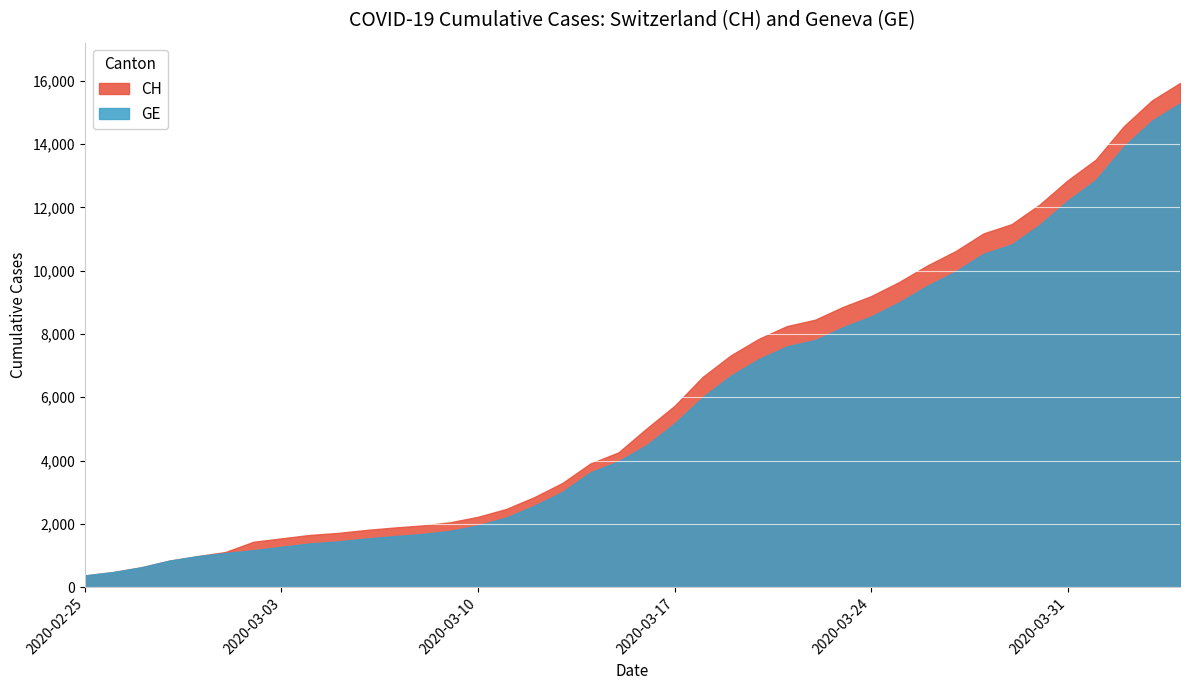

How many lines are shown in the chart?

2